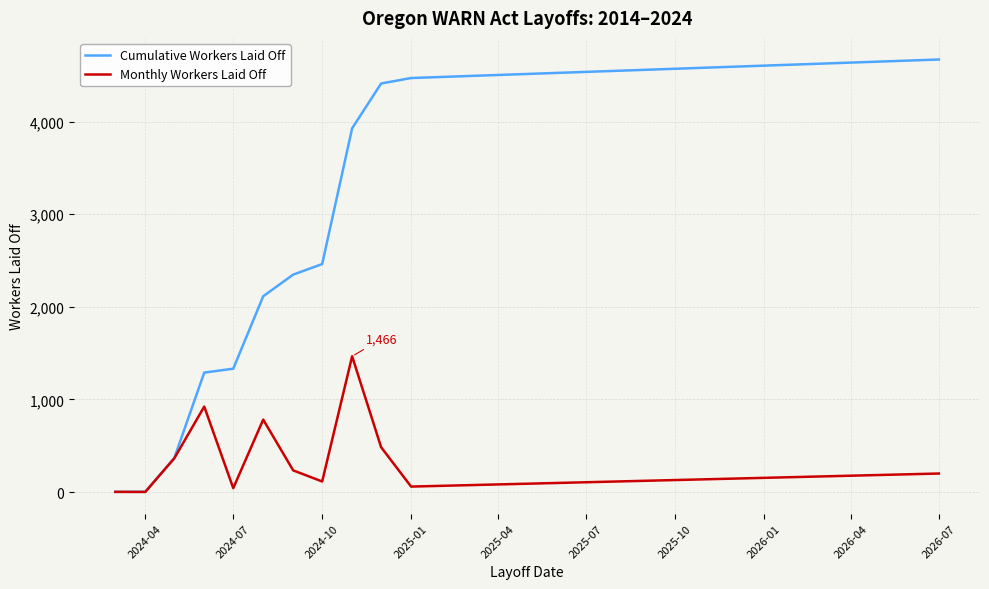

Which series has the largest total across all categories?

Cumulative Workers Laid Off